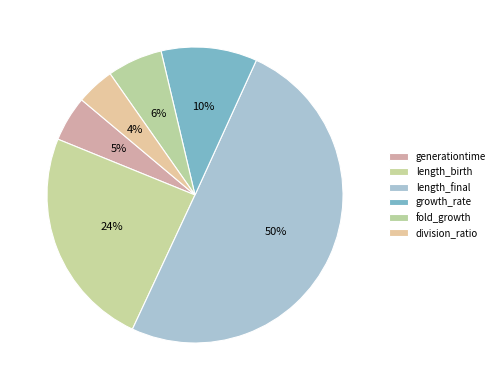

To the nearest percent, what percentage of the pie is length_birth?

24%